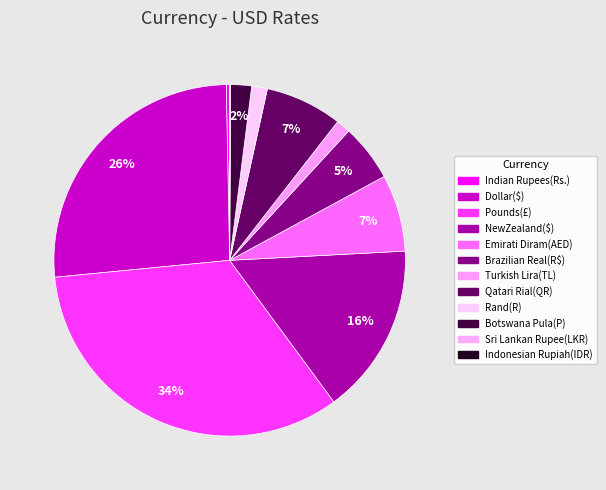

The Dollar($) slice represents 31% of the pie. True or false?

False